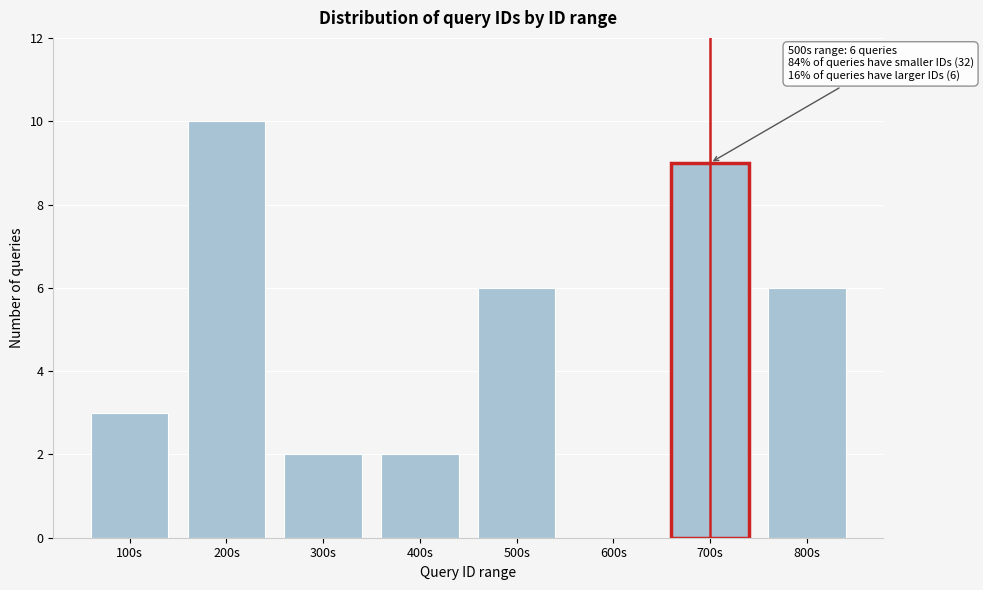

Reading right to left, what are all the values shown in this chart?

800s=6	700s=9	600s=0	500s=6	400s=2	300s=2	200s=10	100s=3